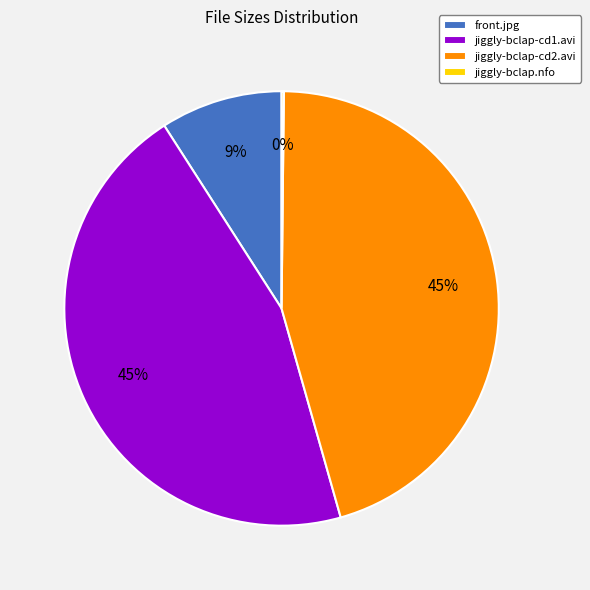

Do jiggly-bclap-cd2.avi and jiggly-bclap-cd1.avi together represent more than half of the pie?

Yes